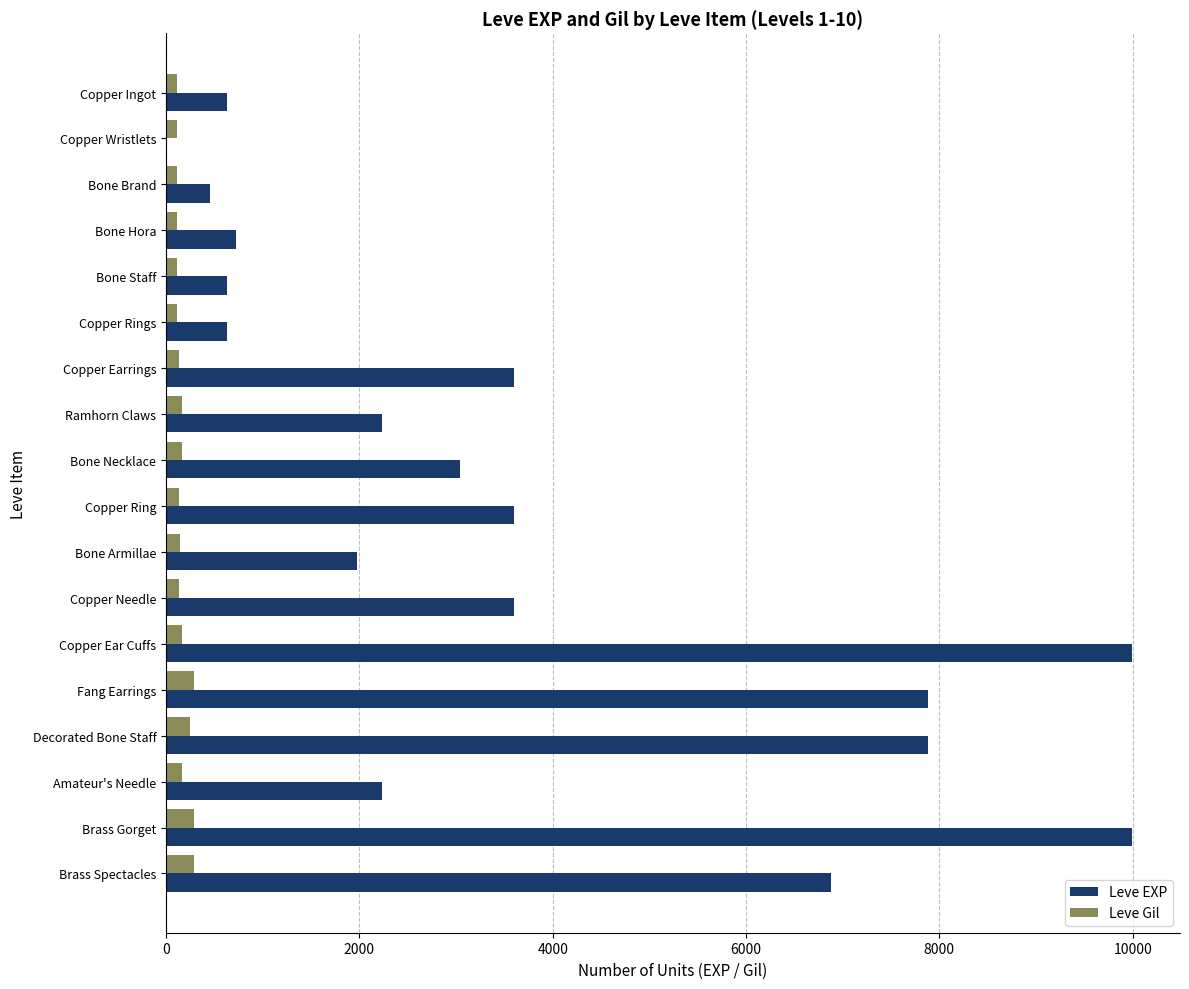

Between Copper Ring and Copper Ear Cuffs, which series saw the biggest shift?

Leve EXP